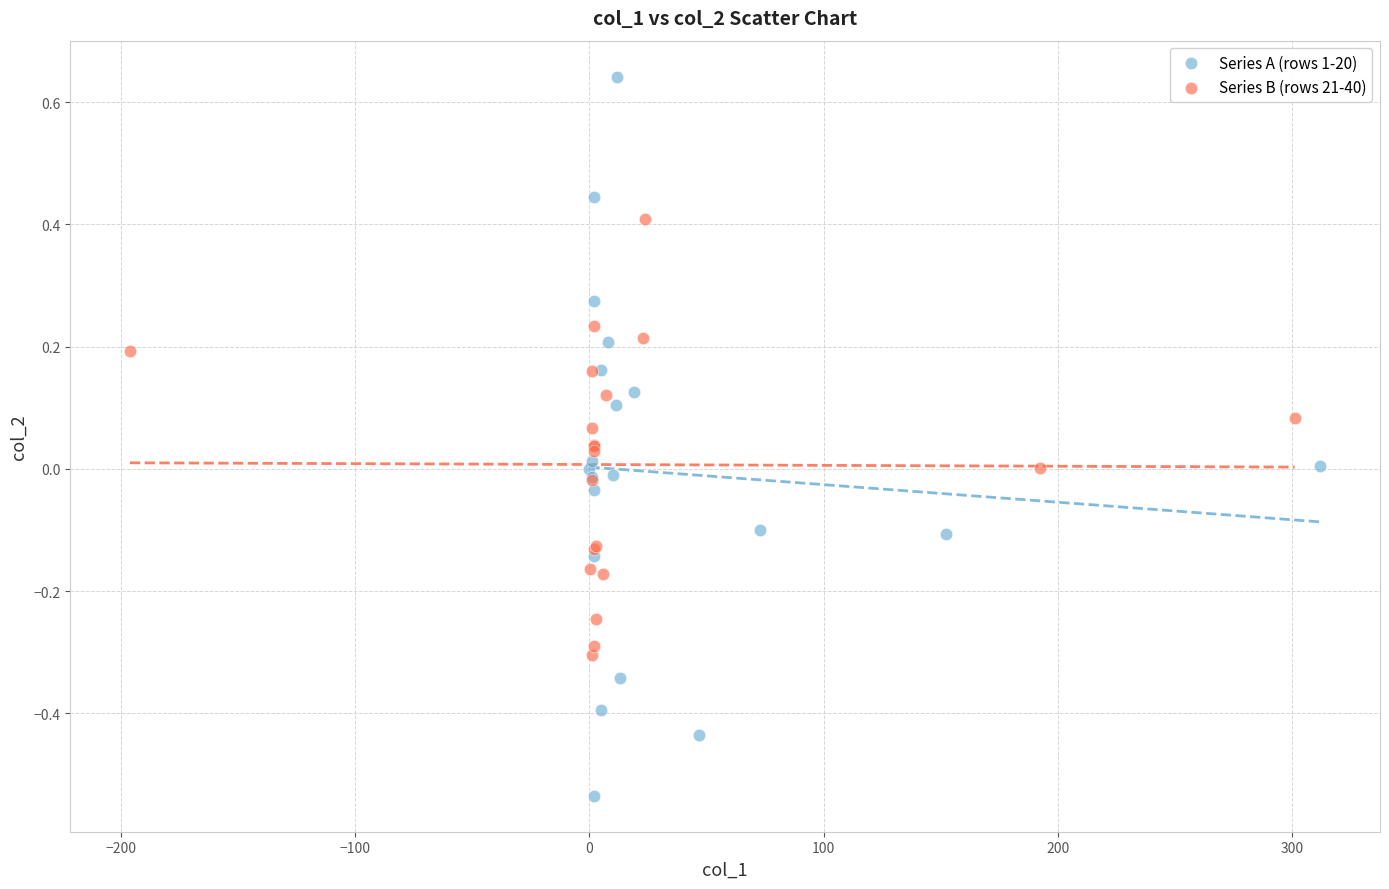

What are all the series names shown in the legend?

Series A (rows 1-20), Series B (rows 21-40)